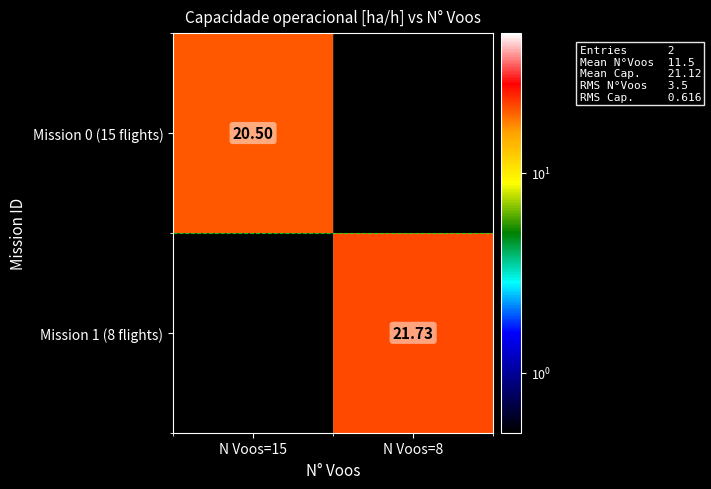

How many values in Mission 0 (15 flights) are above zero?

1